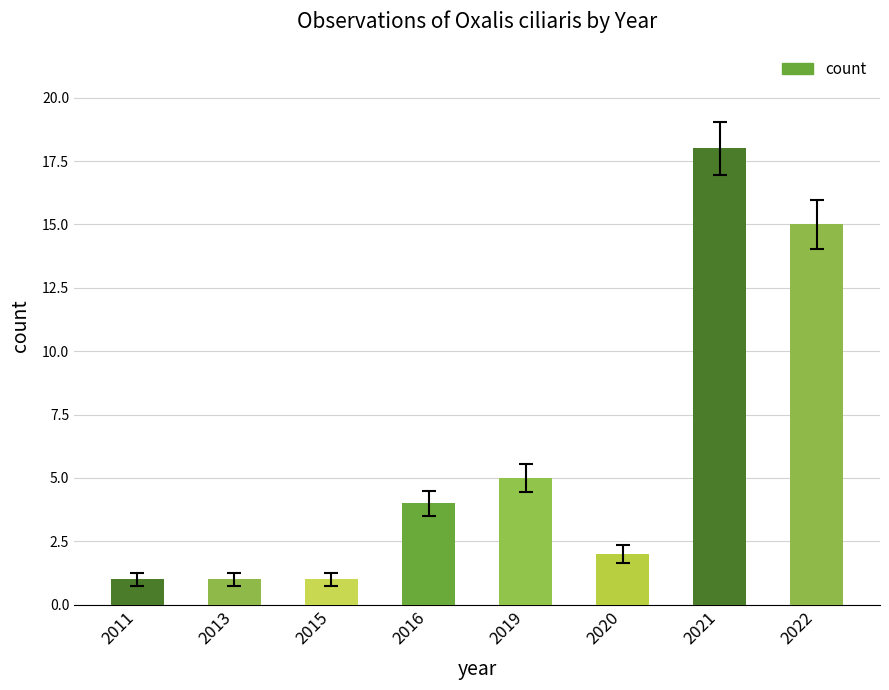

True or false: the data shows 6 at 2022.

False